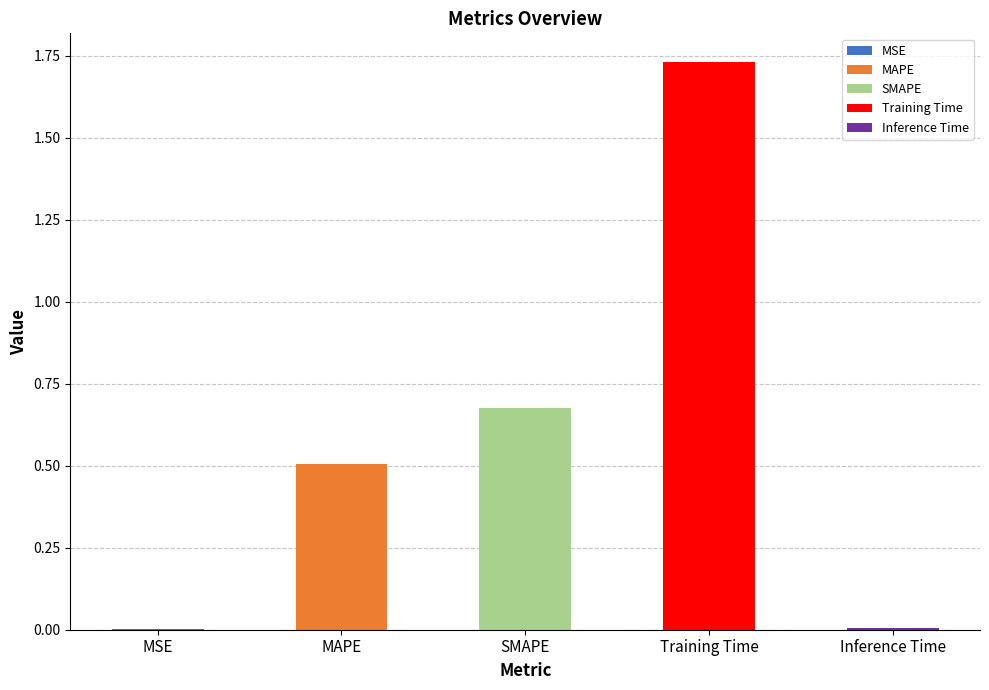

Reading left to right, transcribe all the data shown in this chart.

0.0	0.5	0.7	1.7	0.0